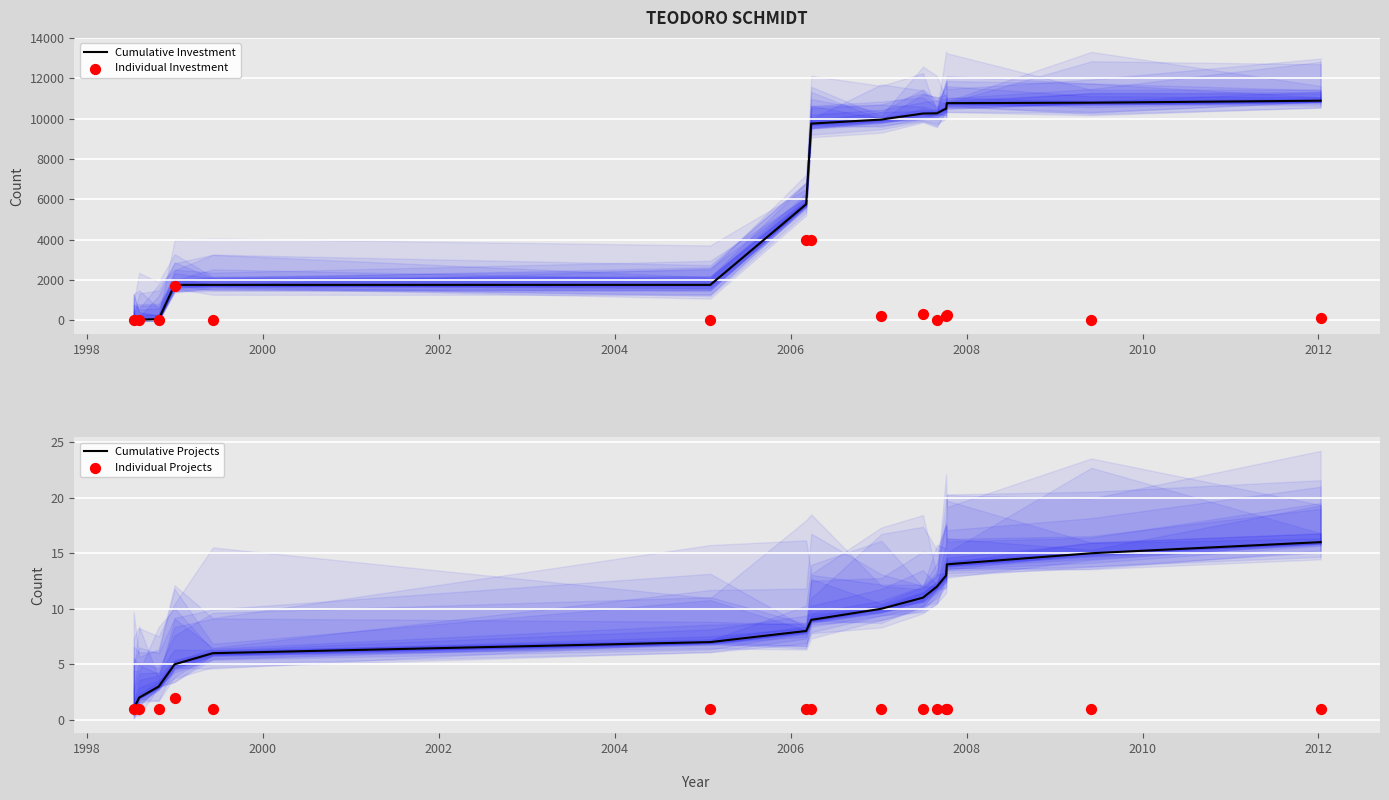

Which series has the largest total across all categories?

Cumulative Investment